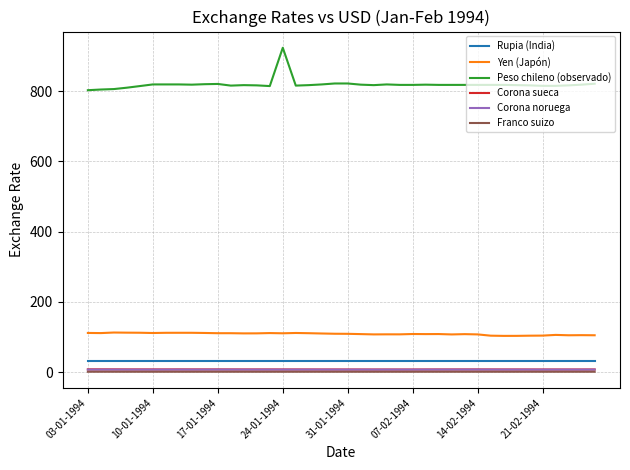

What is the maximum value for Peso chileno (observado)?

923.4